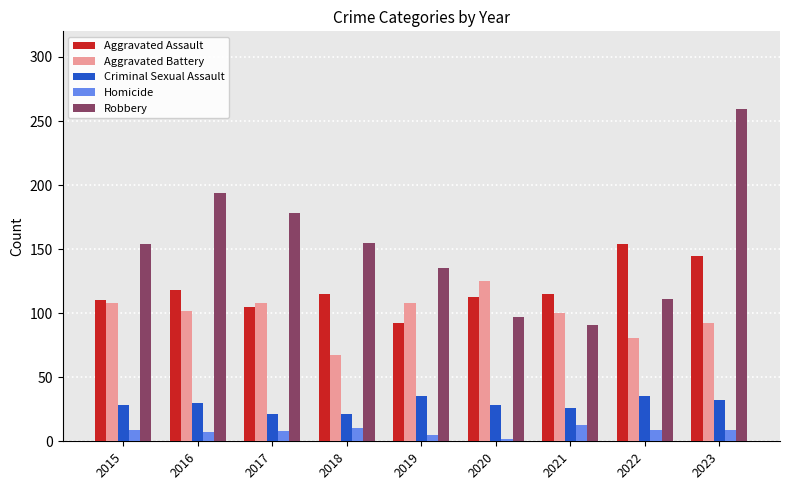

Rank the series by their maximum value, from lowest to highest.

Homicide, Criminal Sexual Assault, Aggravated Battery, Aggravated Assault, Robbery